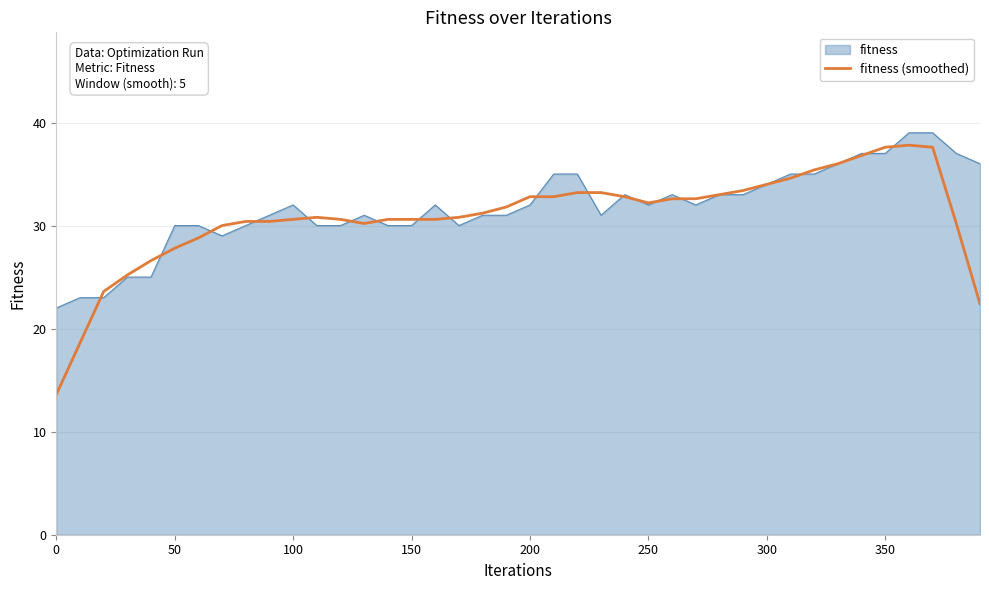

What is the minimum value for fitness (smoothed)?

13.6